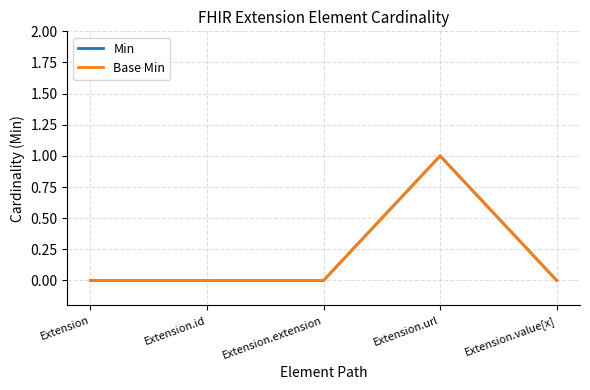

Is this an area chart (filled region under the line)?

No